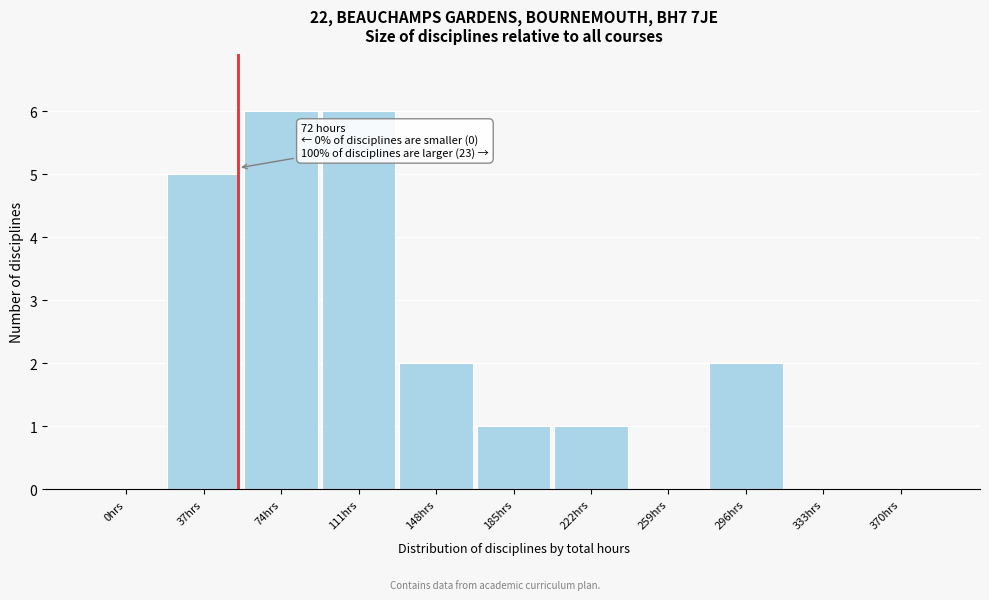

Reading left to right, list all the values displayed in this chart.

0hrs=0	37hrs=5	74hrs=6	111hrs=6	148hrs=2	185hrs=1	222hrs=1	259hrs=0	296hrs=2	333hrs=0	370hrs=0